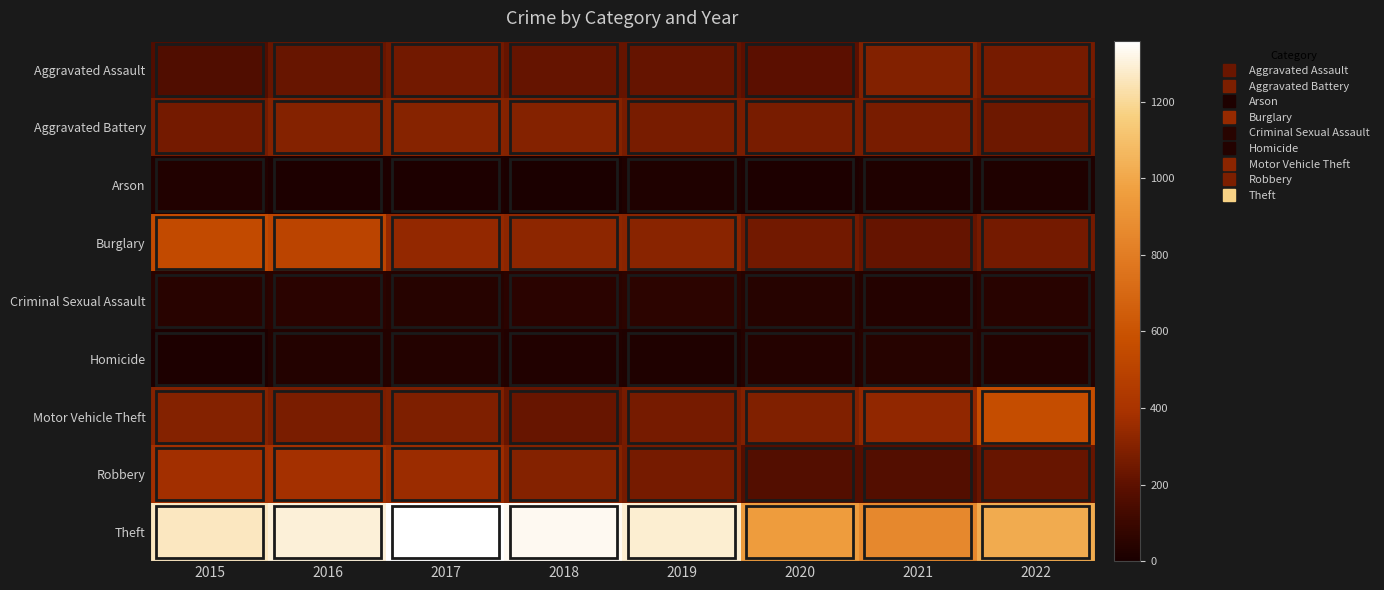

At how many categories does at least one series exceed 738?

8